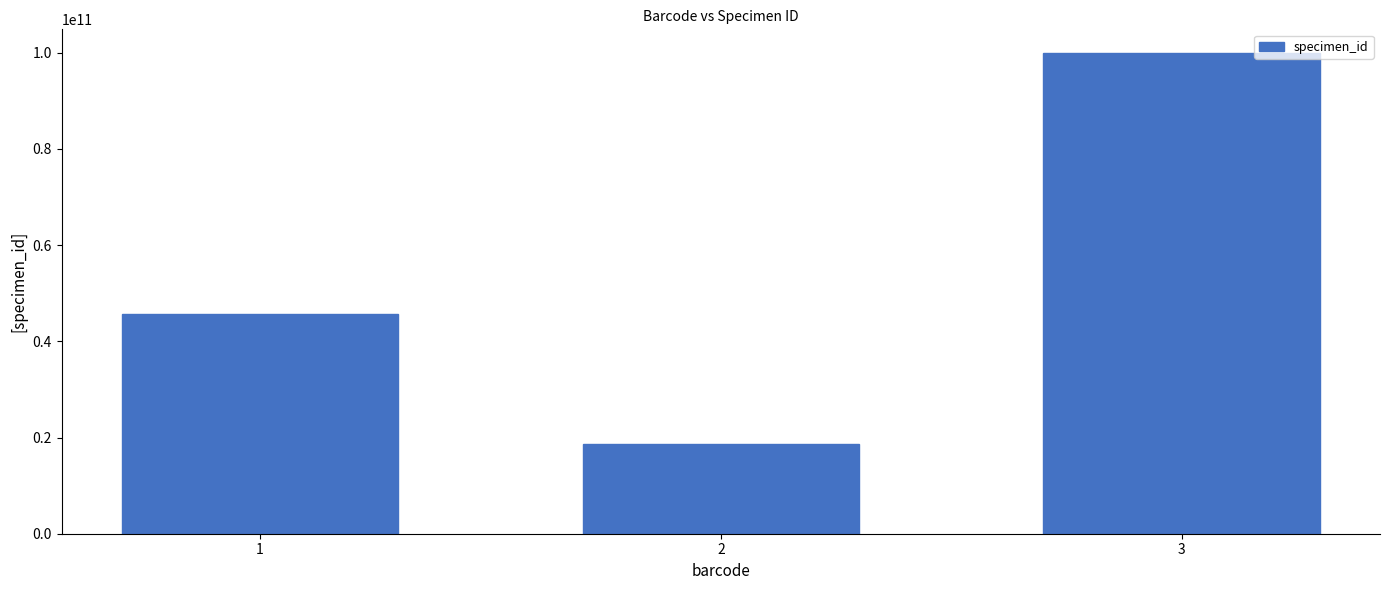

What value does the data have at 2?

18736367367